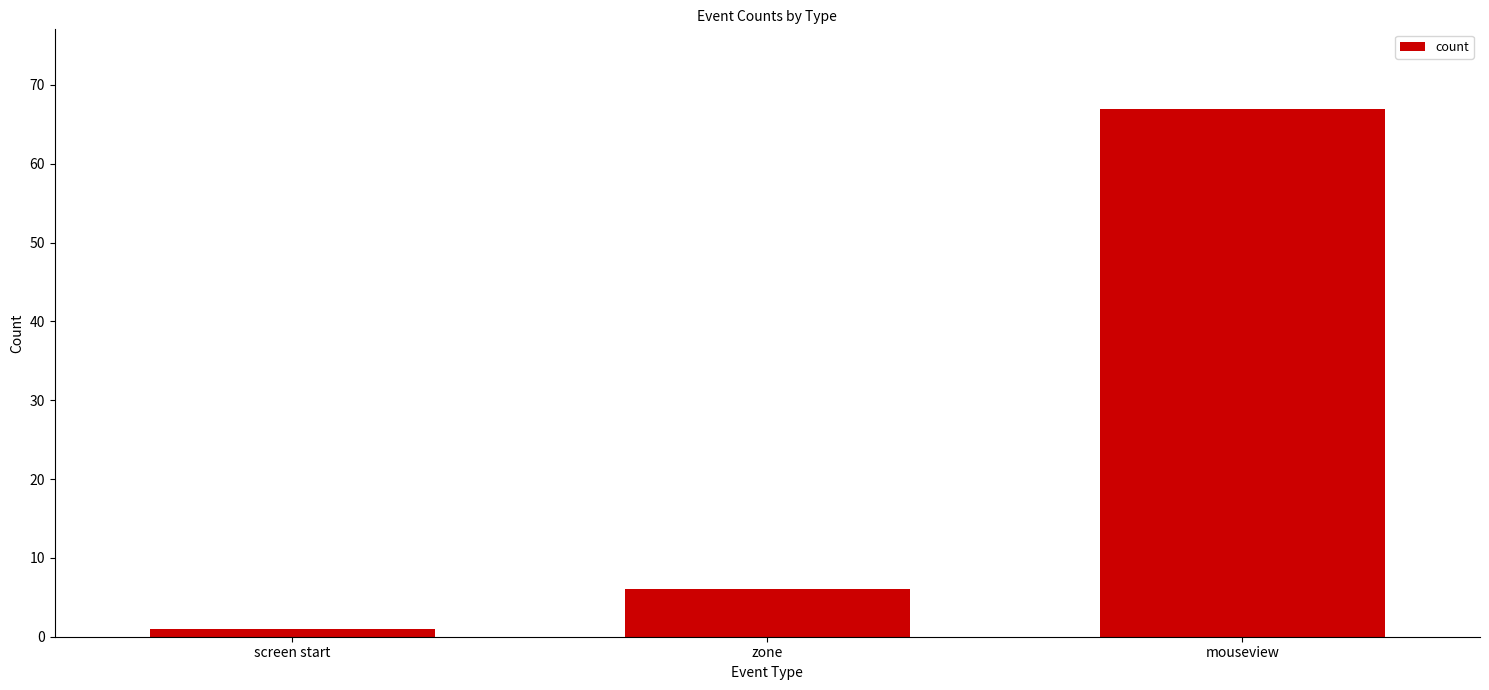

Which has a higher value, zone or screen start?

zone